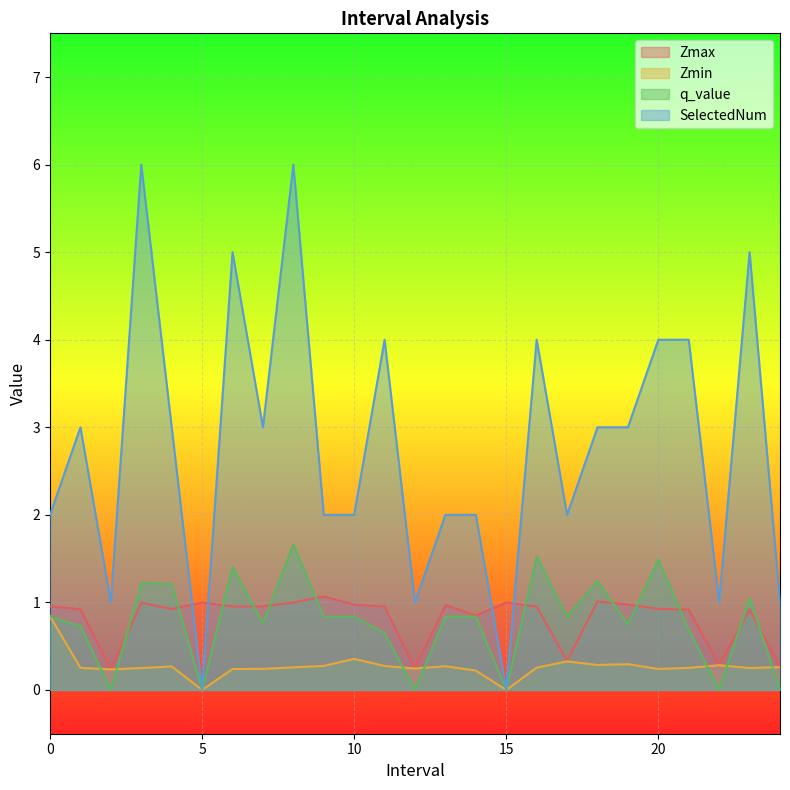

True or false: q_value and Zmax cross at least once.

True